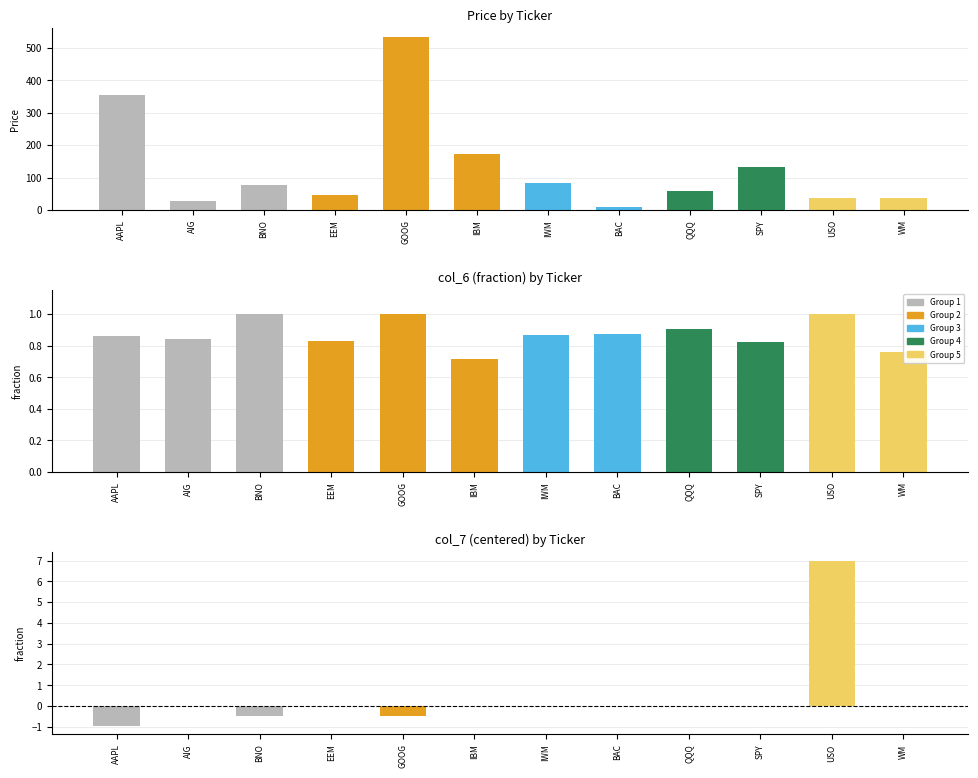

What is the value of the col_7 bar at the 5th from the left?

-0.5